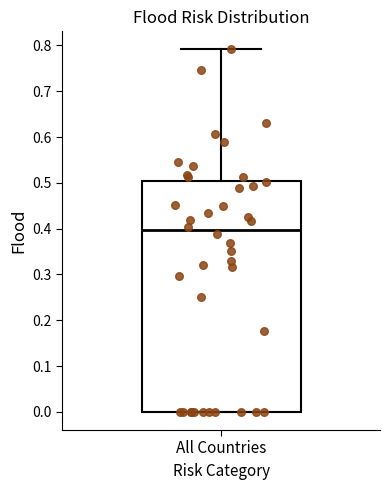

Where is the upper edge of the box for All Countries on the y-axis? The values are not printed on the chart, so give them approximately, as read against the axis.

0.50